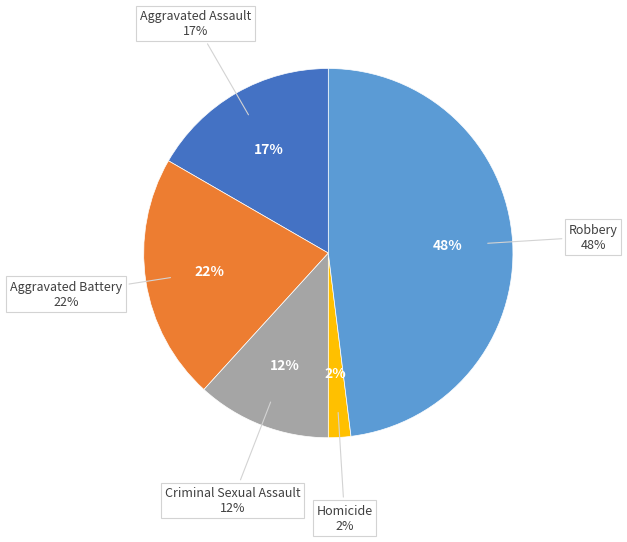

To the nearest percent, what is the difference between the Homicide and Criminal Sexual Assault slice percentages?

10%